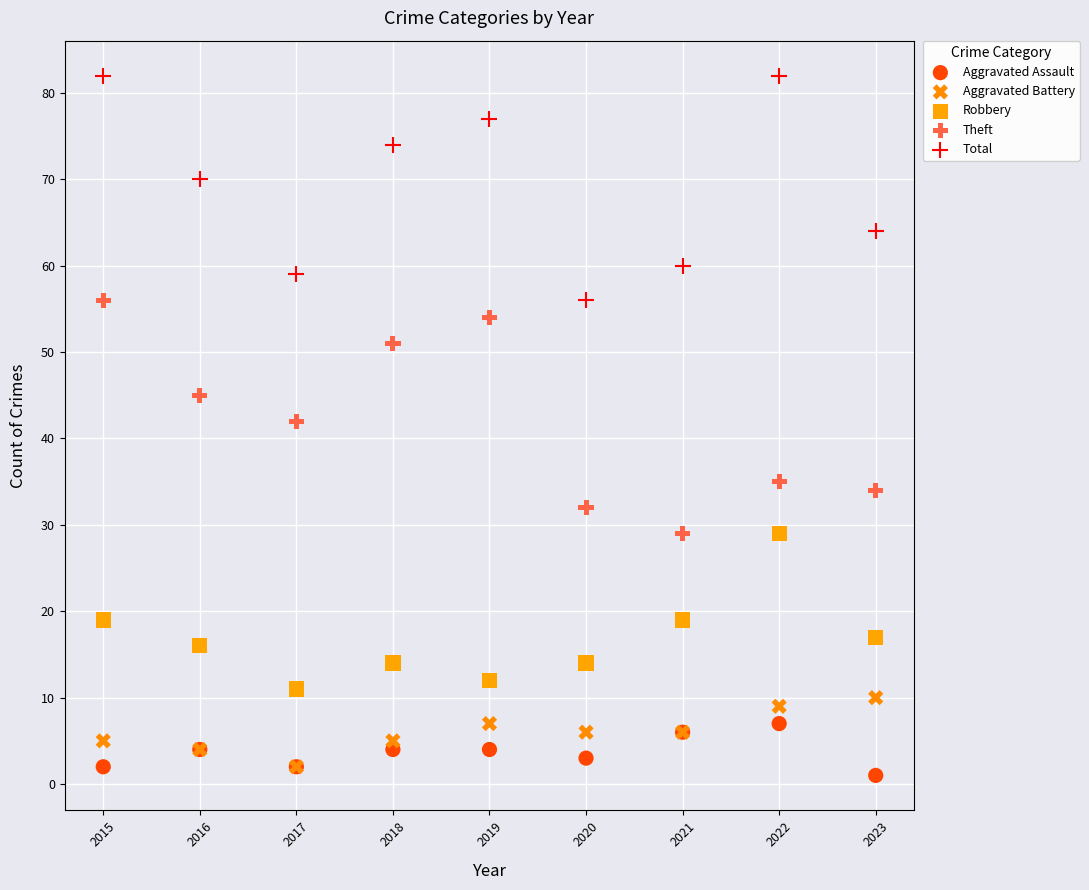

Across all series, what Y value is closest to 41?

42